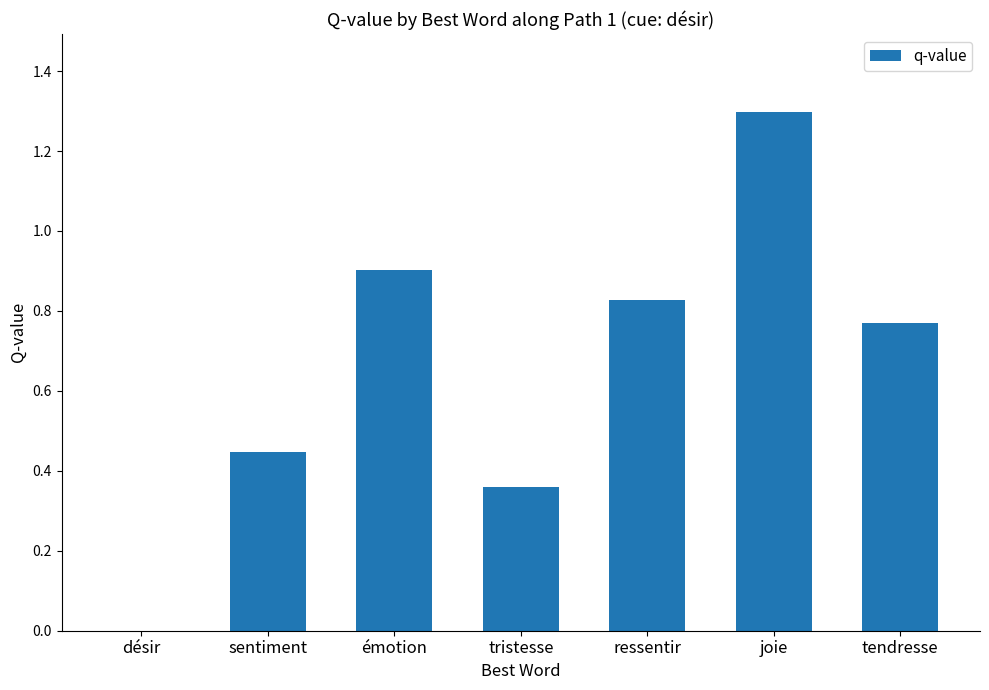

What is the sum of all values?

4.6